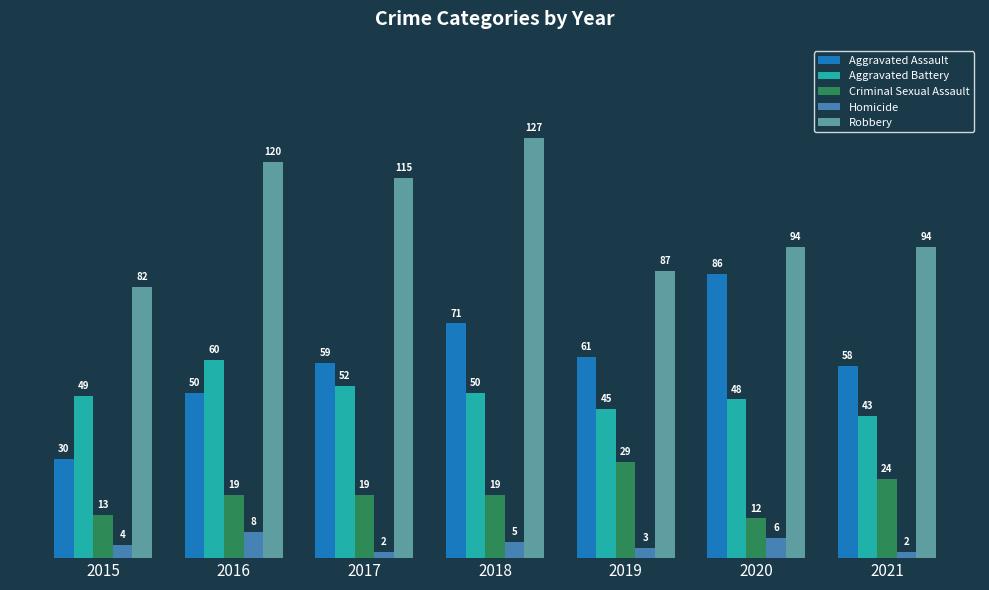

Reading left to right, list all the values displayed in this chart.

Aggravated Assault: 2015=30	2016=50	2017=59	2018=71	2019=61	2020=86	2021=58
Aggravated Battery: 2015=49	2016=60	2017=52	2018=50	2019=45	2020=48	2021=43
Criminal Sexual Assault: 2015=13	2016=19	2017=19	2018=19	2019=29	2020=12	2021=24
Homicide: 2015=4	2016=8	2017=2	2018=5	2019=3	2020=6	2021=2
Robbery: 2015=82	2016=120	2017=115	2018=127	2019=87	2020=94	2021=94